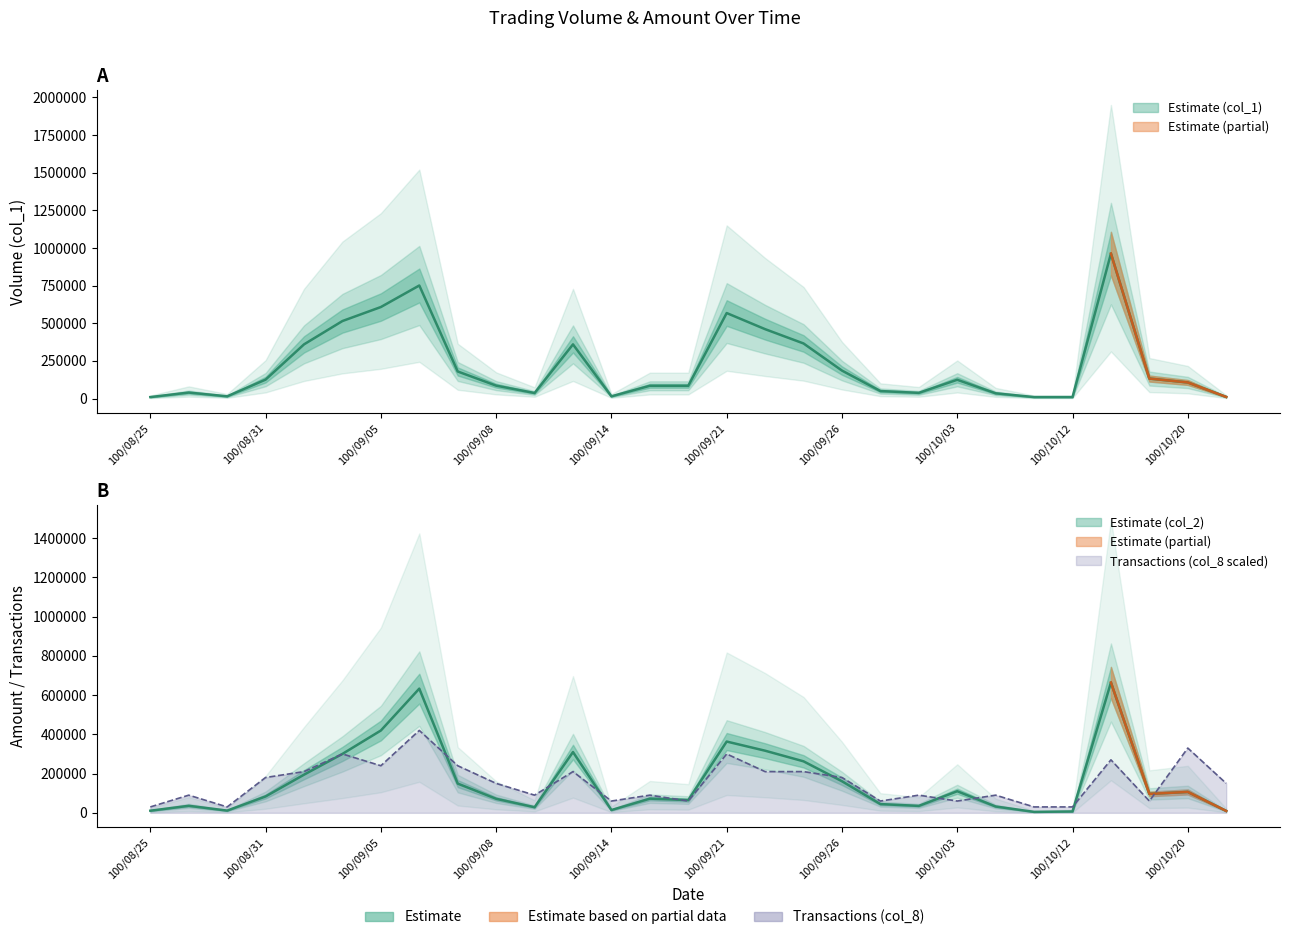

What is the minimum value for col_8?

30000